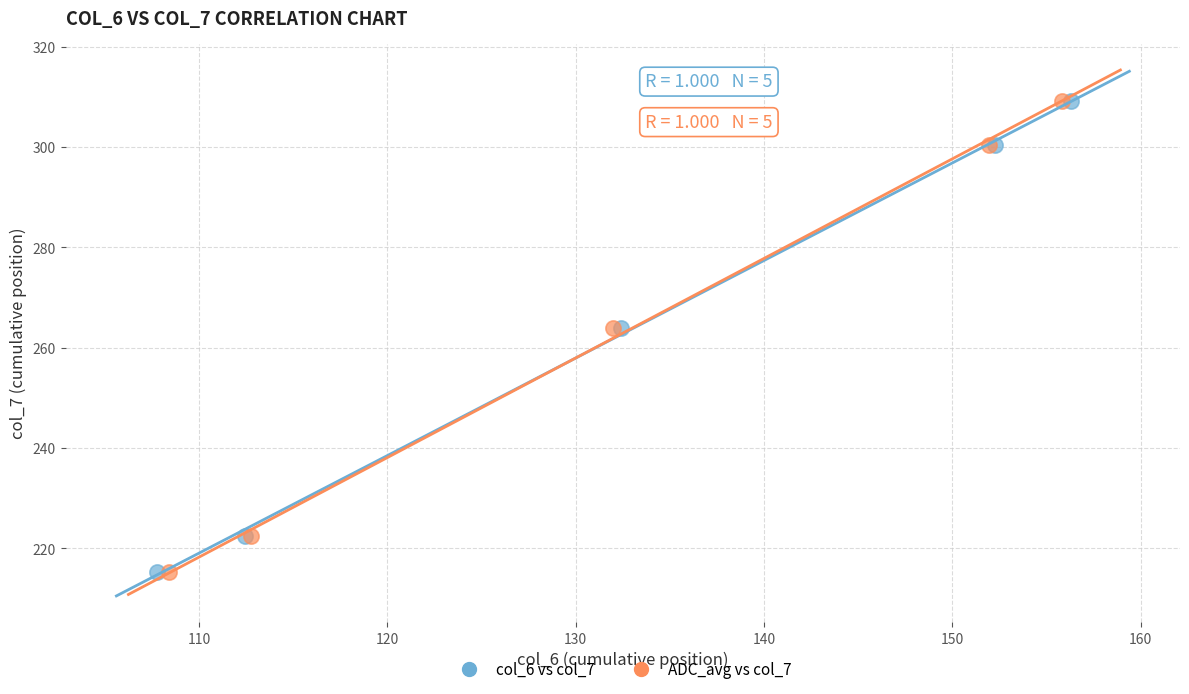

What are all the series names shown in the legend?

col_6 vs col_7, ADC_avg vs col_7